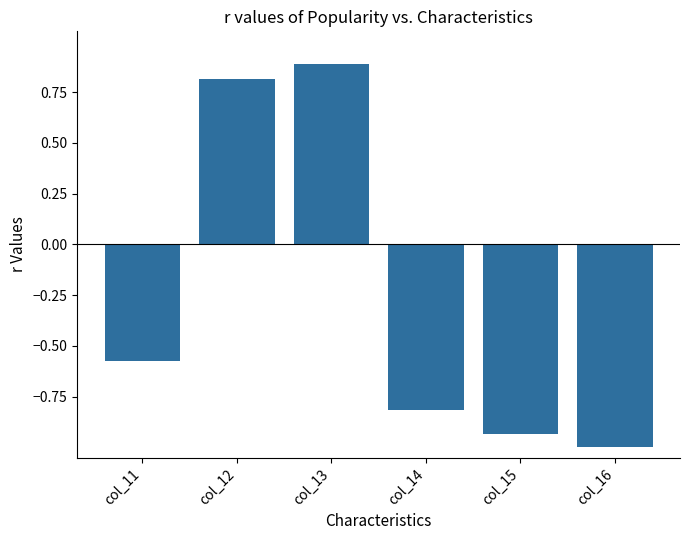

At which category does the chart reach its minimum across all series?

col_16